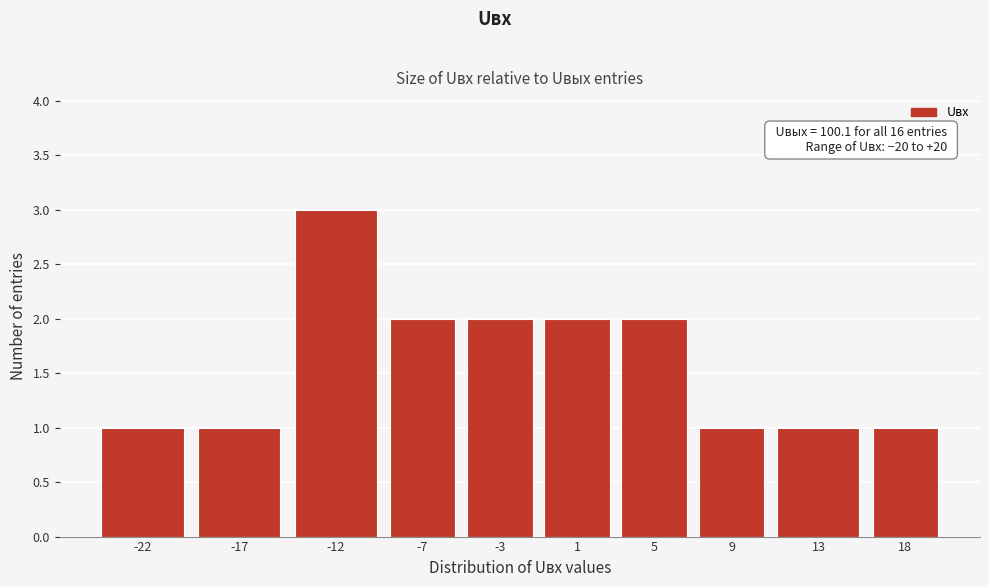

Reading left to right, transcribe all the data shown in this chart.

1	1	3	2	2	2	2	1	1	1